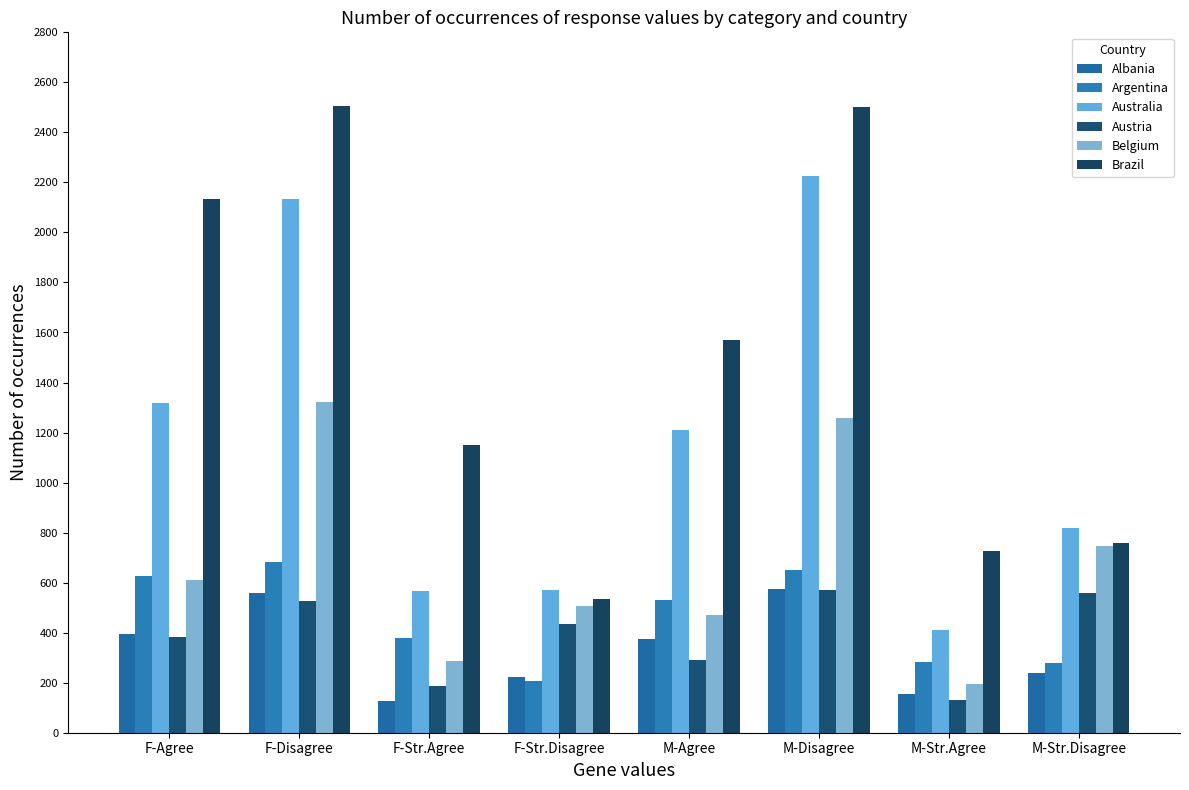

What is the sum of all Brazil values?

11886